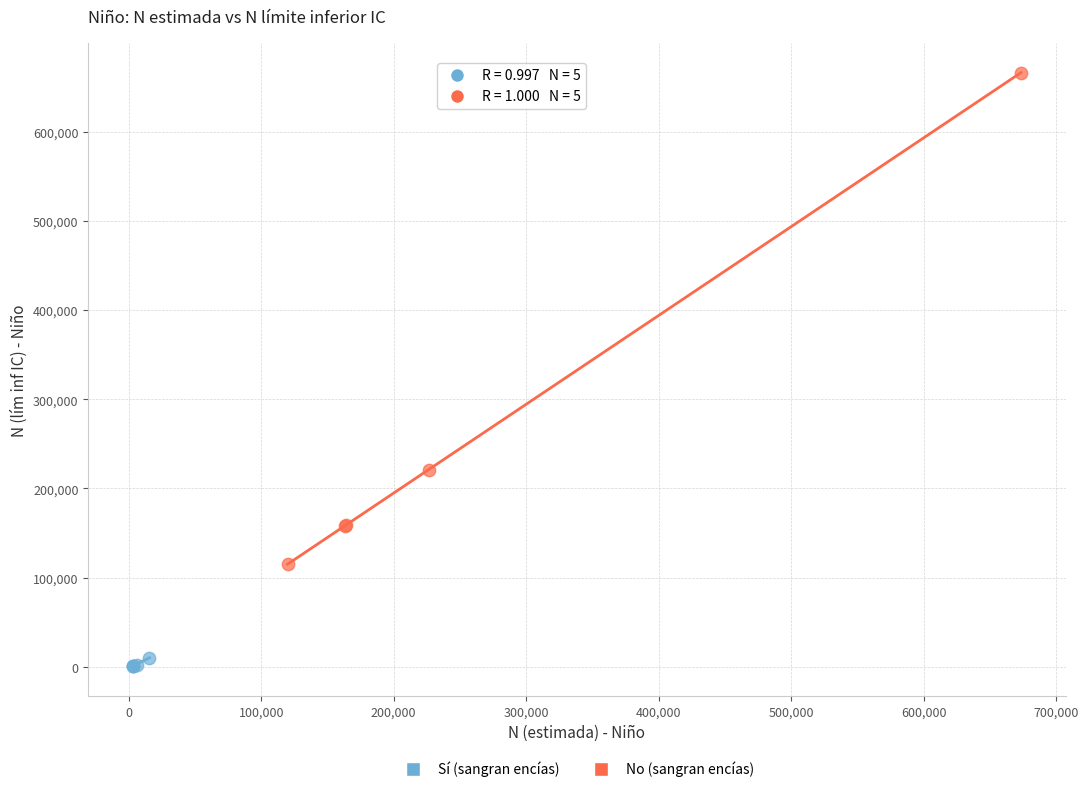

Which series contains the highest Y value?

No (sangran encías)